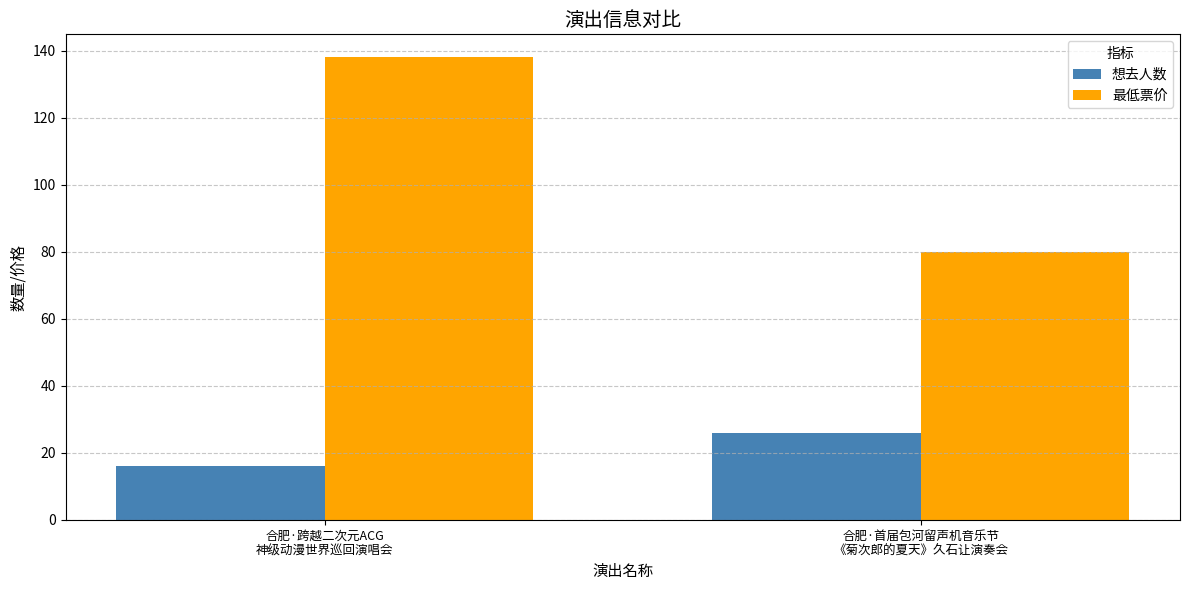

Reading right to left, what are all the values shown in this chart?

想去人数: 合肥·首届包河留声机音乐节
《菊次郎的夏天》久石让演奏会=26	合肥·跨越二次元ACG
神级动漫世界巡回演唱会=16
最低票价: 合肥·首届包河留声机音乐节
《菊次郎的夏天》久石让演奏会=80	合肥·跨越二次元ACG
神级动漫世界巡回演唱会=138